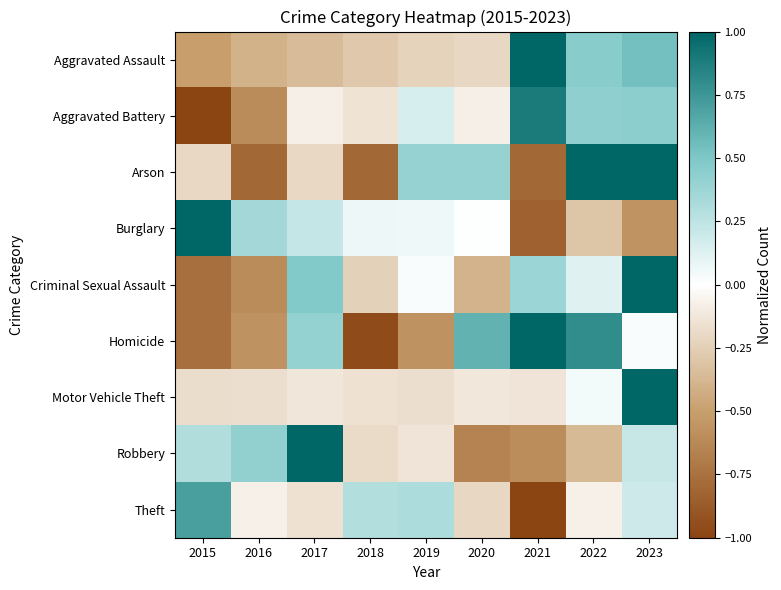

Reading left to right, what are all the values shown in this chart?

Aggravated Assault: 2015=-0.5	2016=-0.4	2017=-0.3	2018=-0.3	2019=-0.2	2020=-0.2	2021=1.0	2022=0.5	2023=0.5
Aggravated Battery: 2015=-1.0	2016=-0.6	2017=-0.1	2018=-0.1	2019=0.2	2020=-0.1	2021=0.9	2022=0.4	2023=0.4
Arson: 2015=-0.2	2016=-0.8	2017=-0.2	2018=-0.8	2019=0.4	2020=0.4	2021=-0.8	2022=1.0	2023=1.0
Burglary: 2015=1.0	2016=0.3	2017=0.2	2018=0.1	2019=0.1	2020=0.0	2021=-0.8	2022=-0.3	2023=-0.6
Criminal Sexual Assault: 2015=-0.8	2016=-0.6	2017=0.5	2018=-0.2	2019=0.0	2020=-0.4	2021=0.4	2022=0.1	2023=1.0
Homicide: 2015=-0.8	2016=-0.6	2017=0.4	2018=-1.0	2019=-0.6	2020=0.6	2021=1.0	2022=0.8	2023=0.0
Motor Vehicle Theft: 2015=-0.2	2016=-0.2	2017=-0.1	2018=-0.1	2019=-0.2	2020=-0.1	2021=-0.1	2022=0.0	2023=1.0
Robbery: 2015=0.3	2016=0.4	2017=1.0	2018=-0.2	2019=-0.1	2020=-0.7	2021=-0.6	2022=-0.4	2023=0.2
Theft: 2015=0.7	2016=-0.1	2017=-0.2	2018=0.3	2019=0.3	2020=-0.2	2021=-1.0	2022=-0.1	2023=0.2